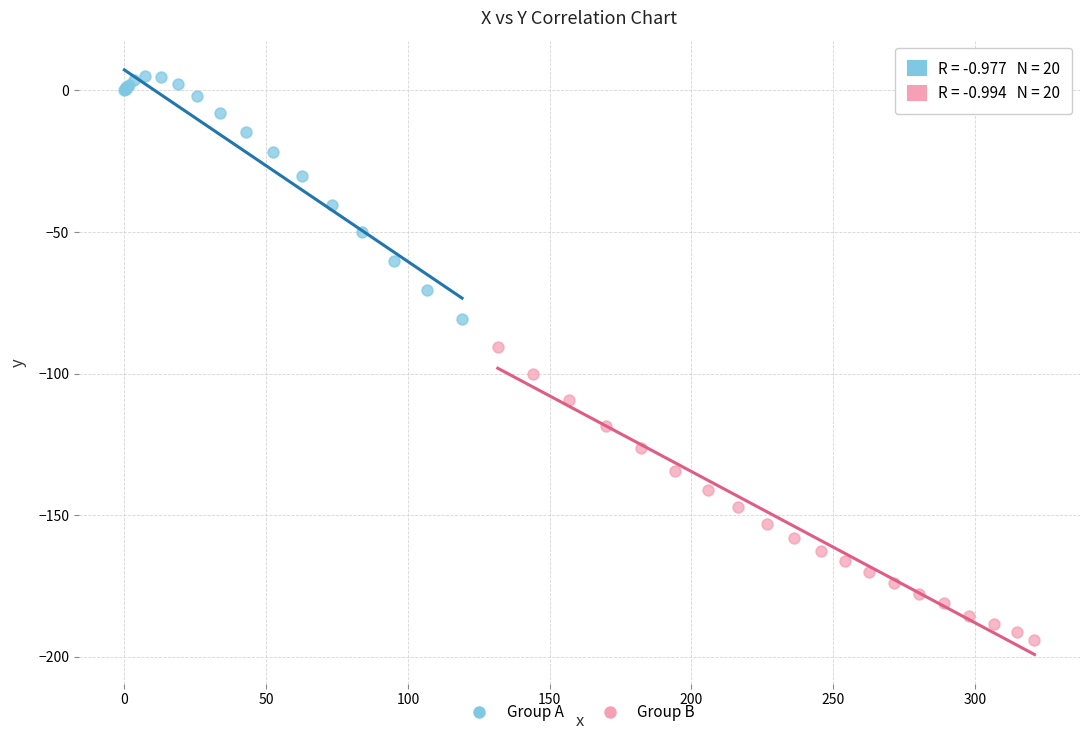

Which series has the widest spread of Y values?

Group B